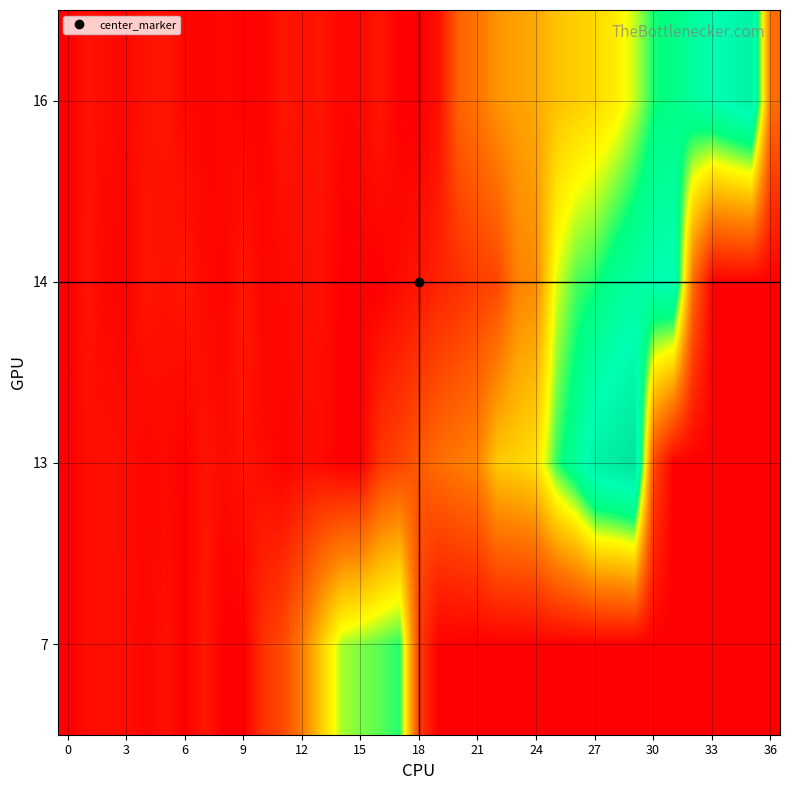

Which category has the highest value across all series?

29